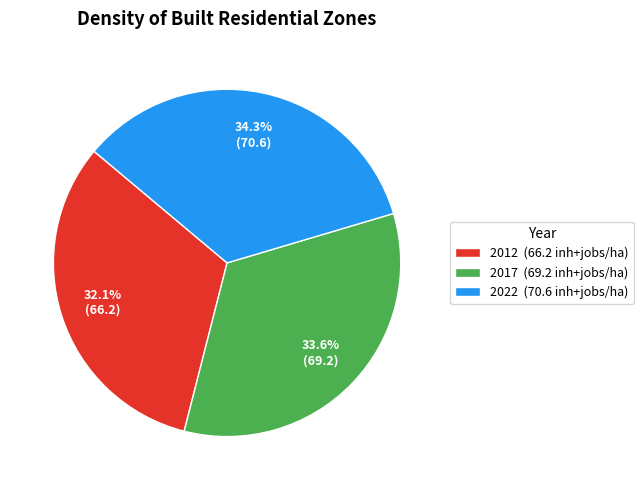

What is the ratio of the value at 2012 to the value at 2017?

1.0